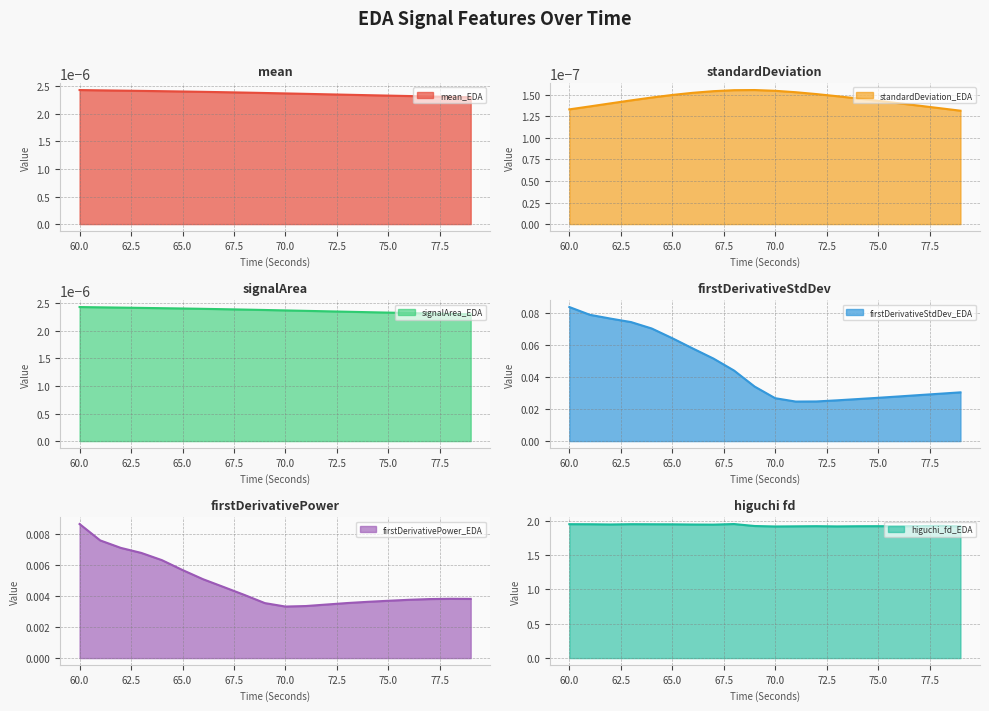

The value of higuchi_fd_EDA at 65.0 is 2.9. True or false?

False